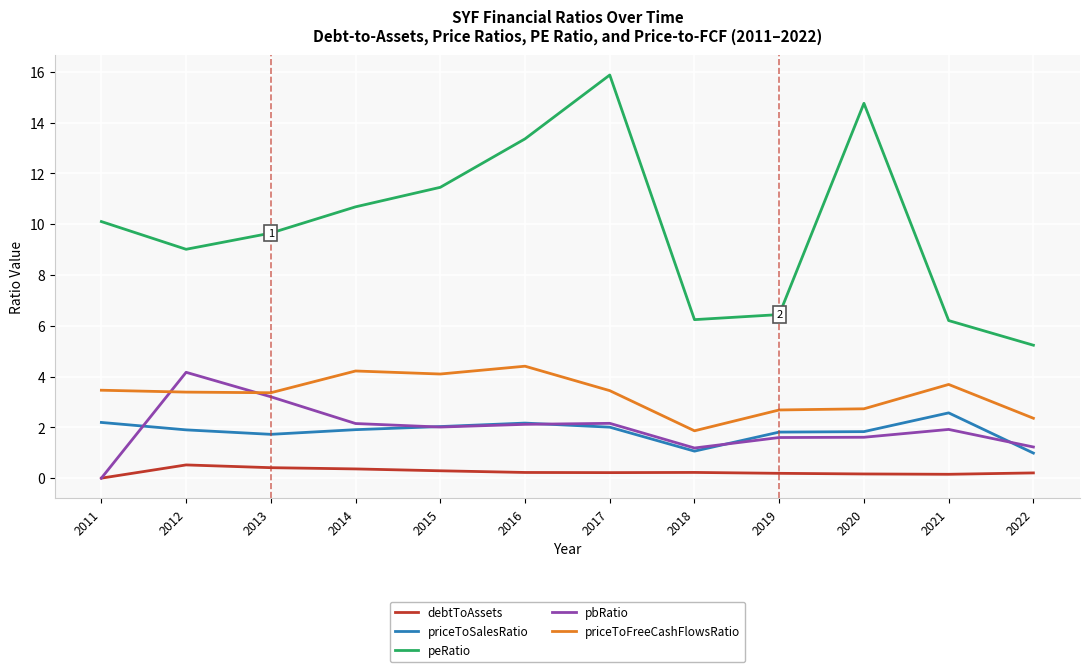

Is the value of debtToAssets at 2016 greater than the value of pbRatio at 2014?

No